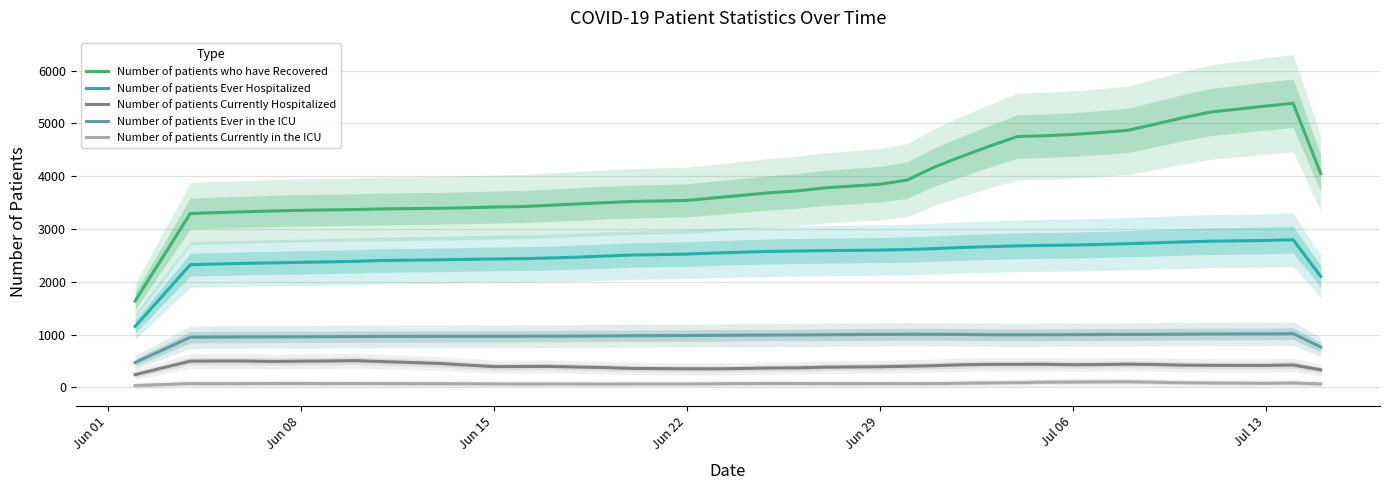

True or false: Number of patients Currently in the ICU and Number of patients Ever in the ICU intersect in this chart.

False